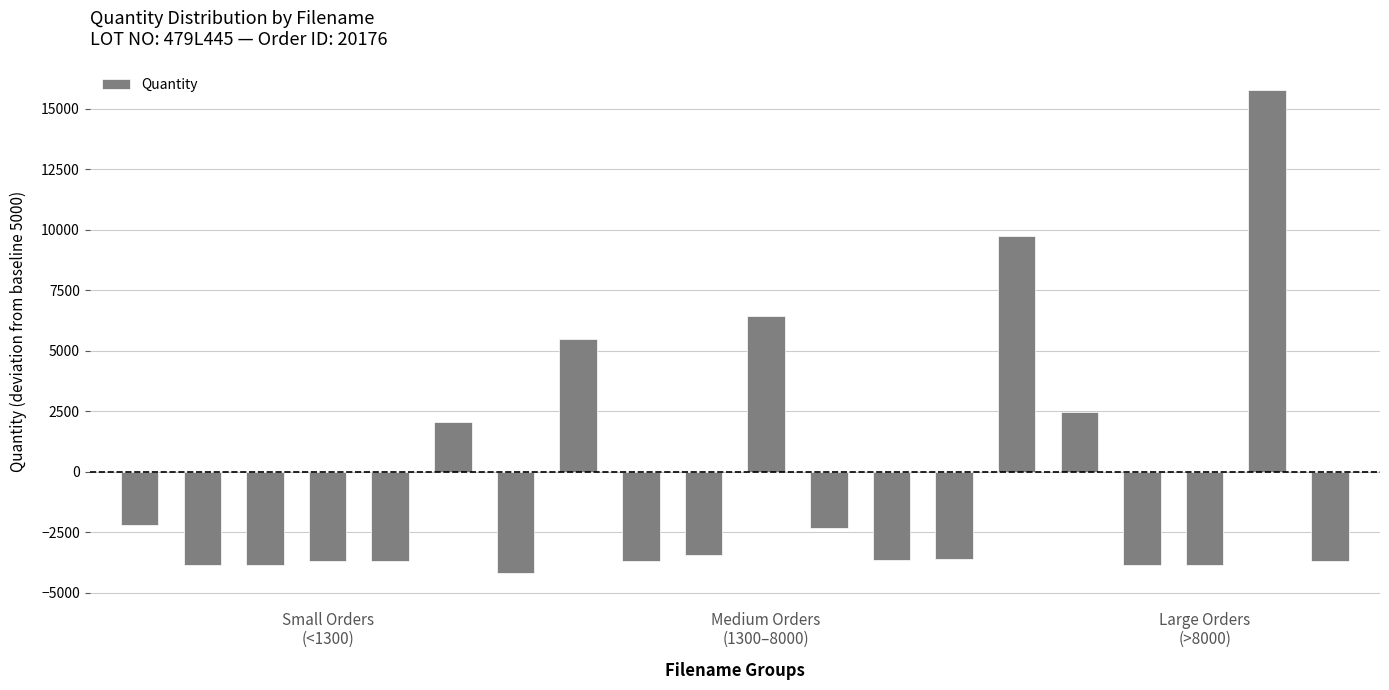

What is the difference between the maximum and minimum values?

19994